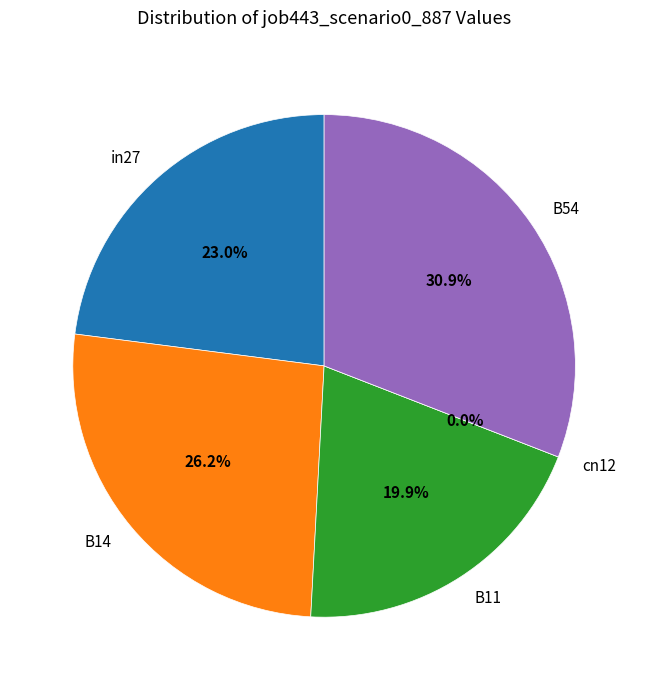

To the nearest percent, what is the difference between the in27 and B14 slice percentages?

3%